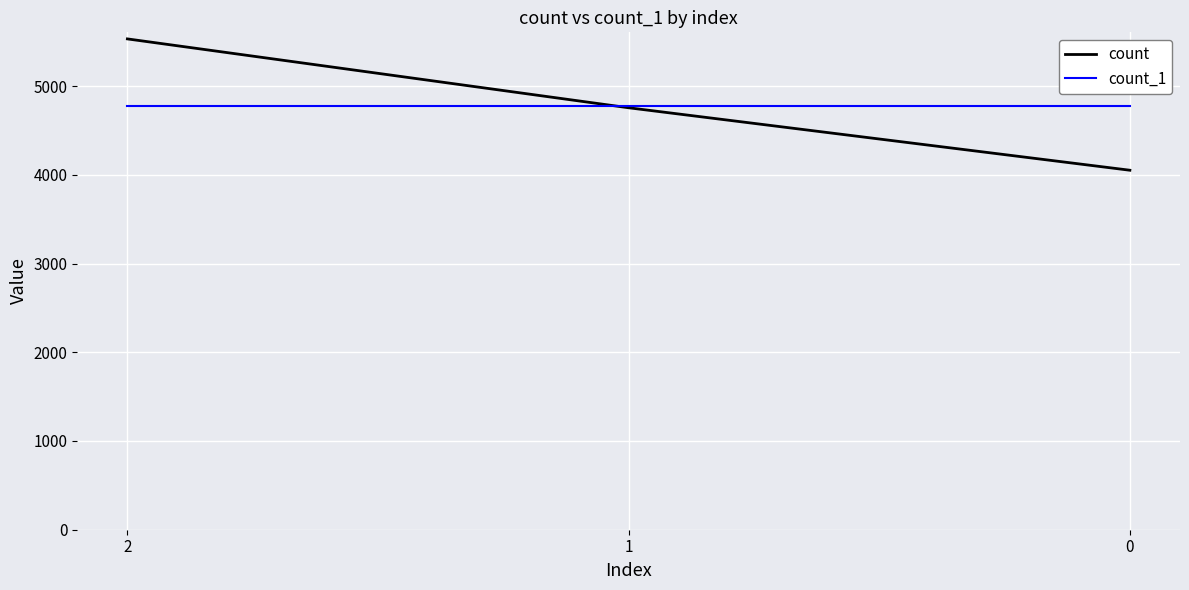

Where does the count series first go above 4755?

2